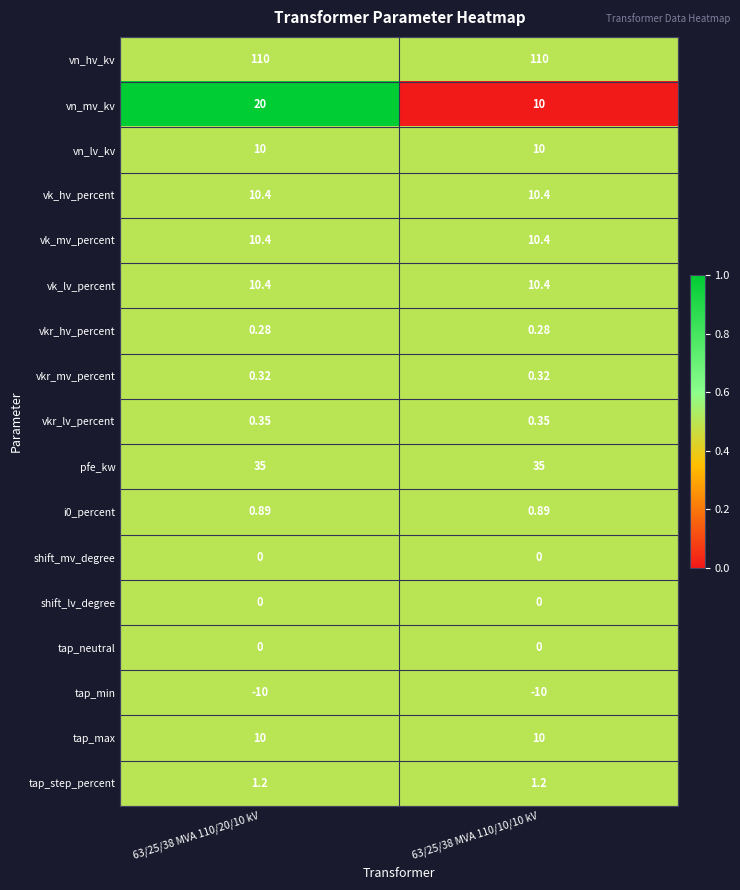

Which series has the largest range (max minus min)?

vn_mv_kv